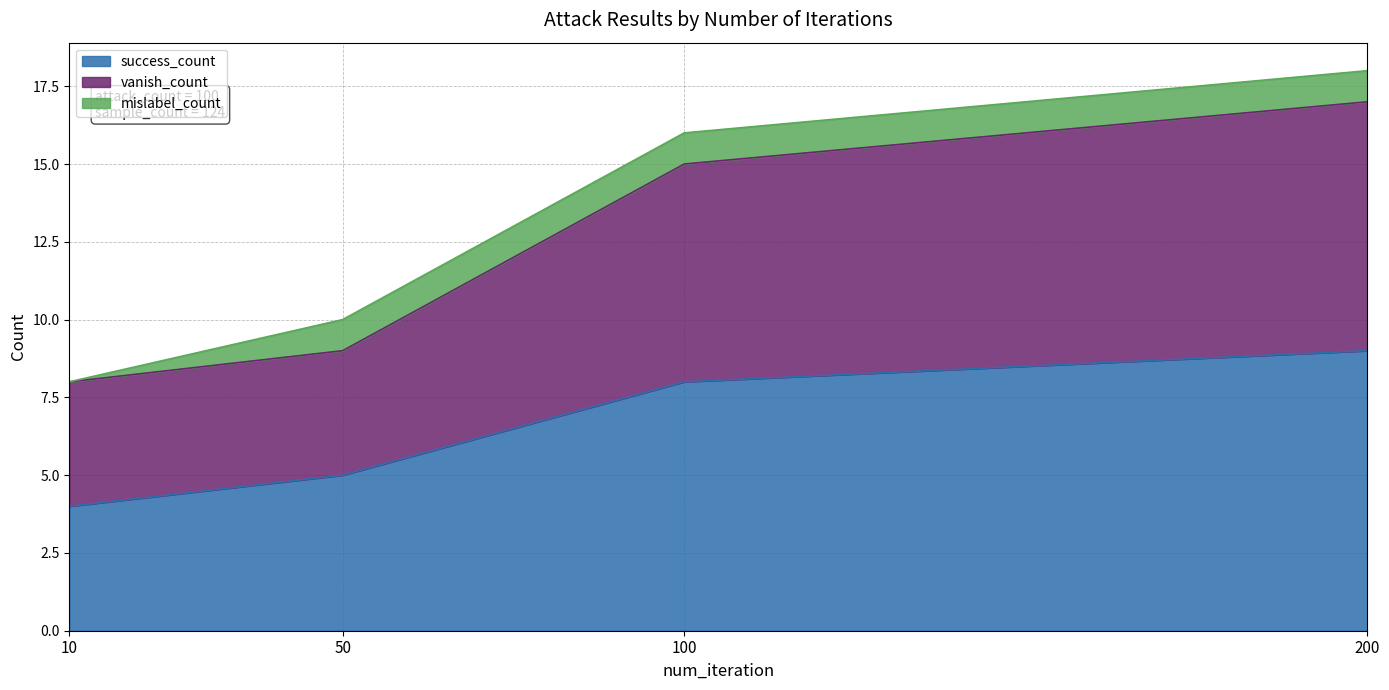

What is the minimum value for success_count?

4